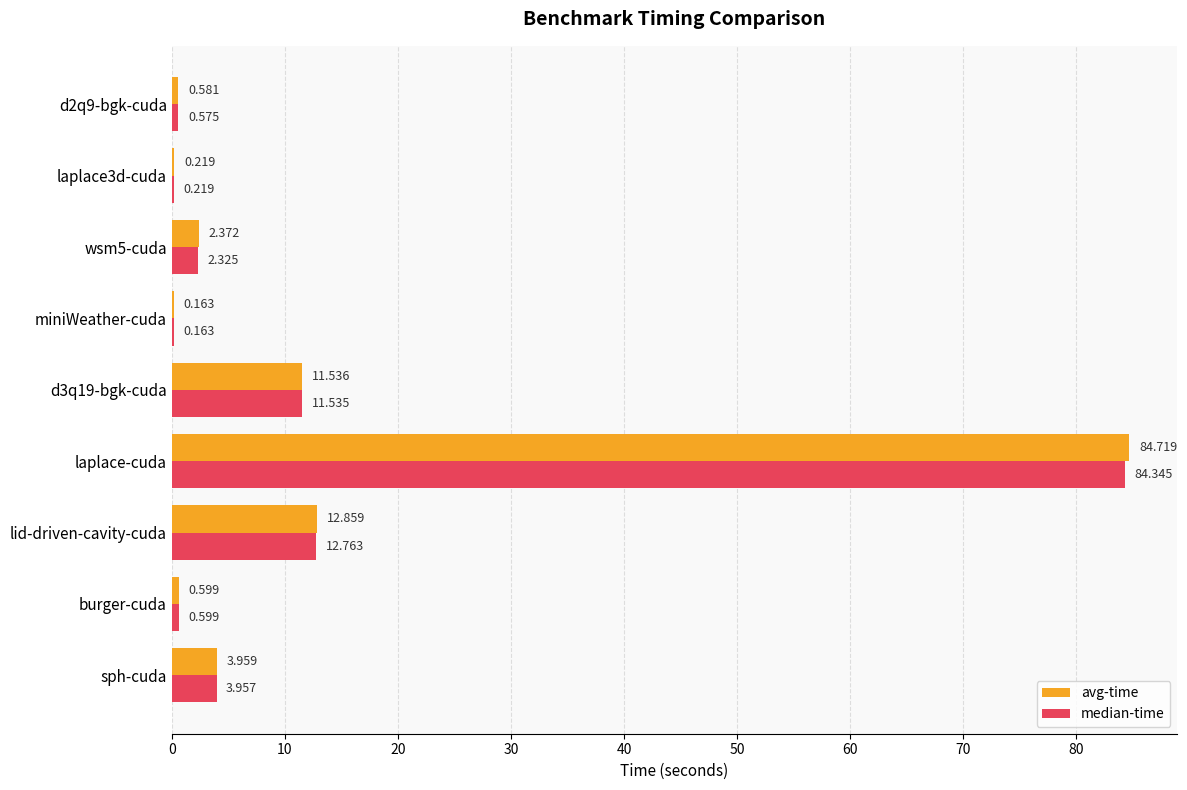

Is the value of median-time at d2q9-bgk-cuda greater than the value of avg-time at laplace3d-cuda?

Yes